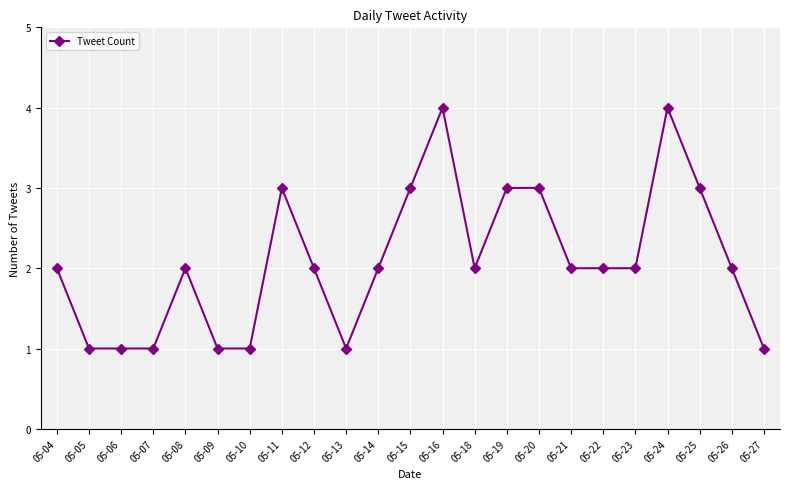

The value at 05-27 is 1. True or false?

True